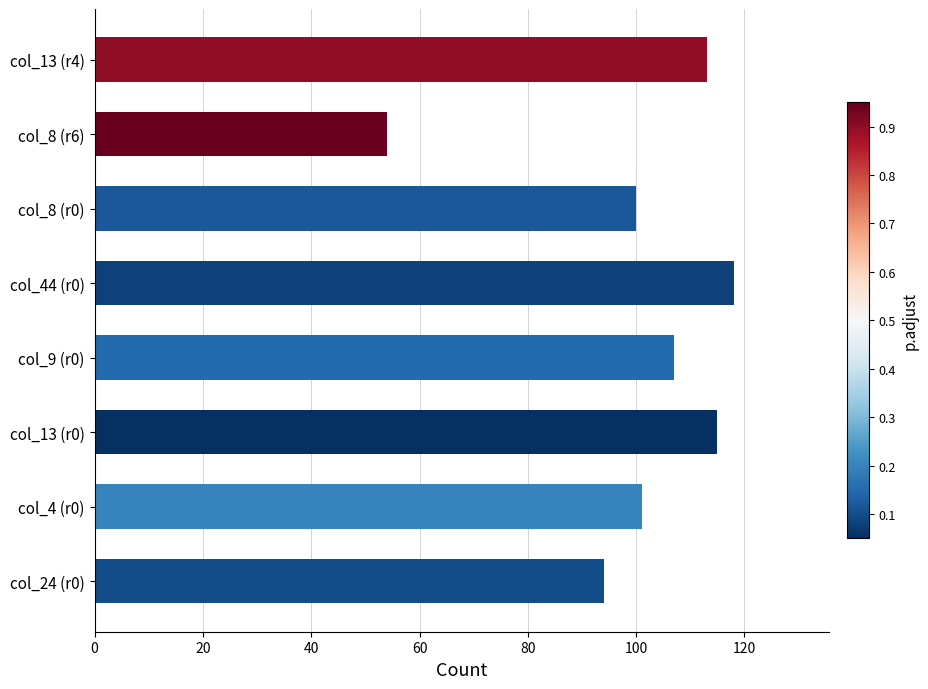

Are the bars horizontal?

Yes